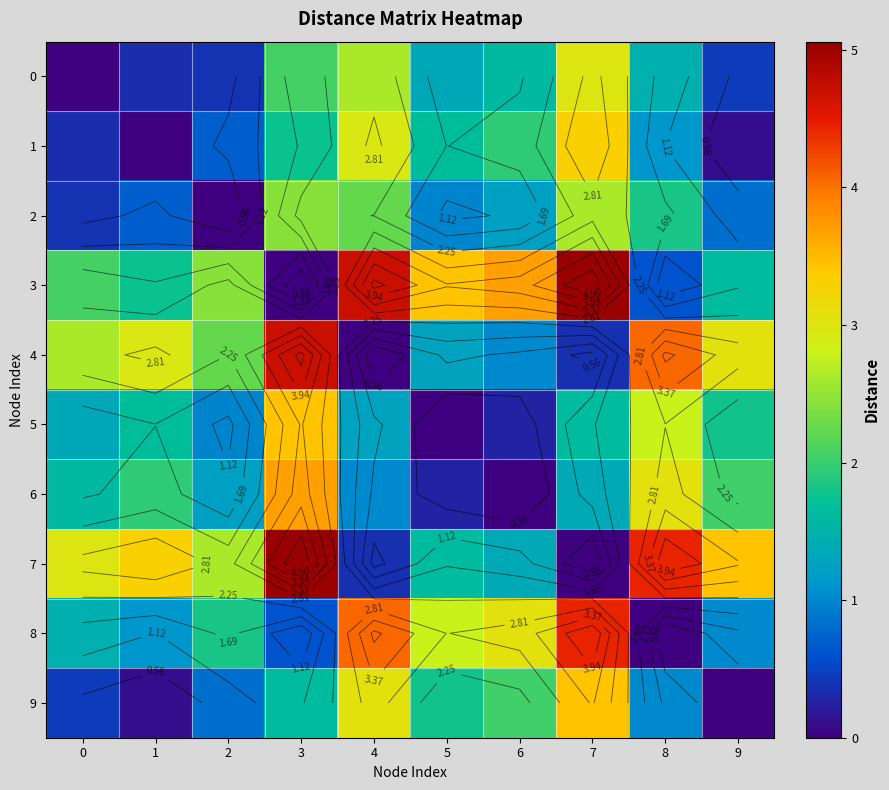

How many values in 6 are above zero?

9